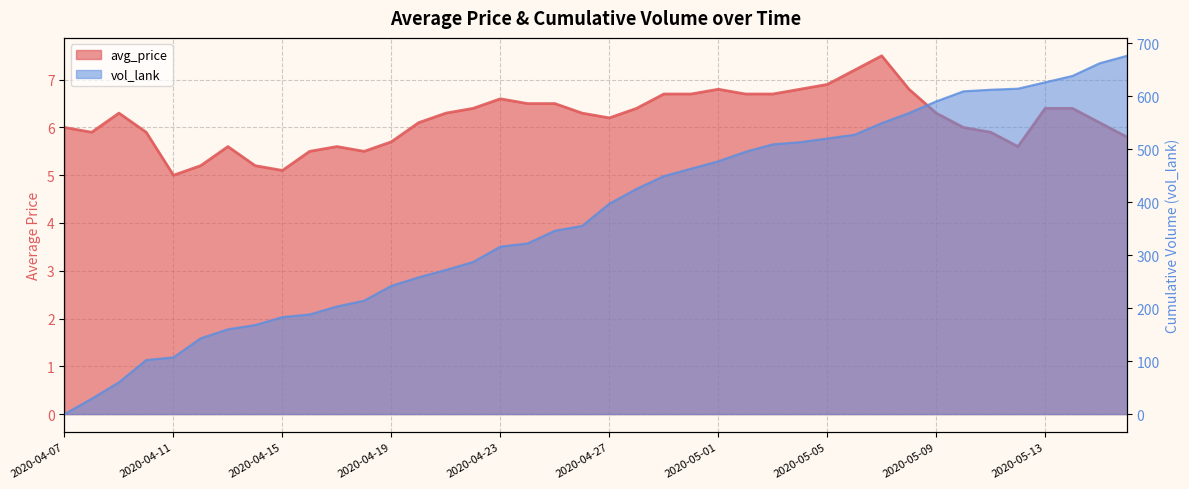

What is the label of the 9th point from the right?

2020-05-08